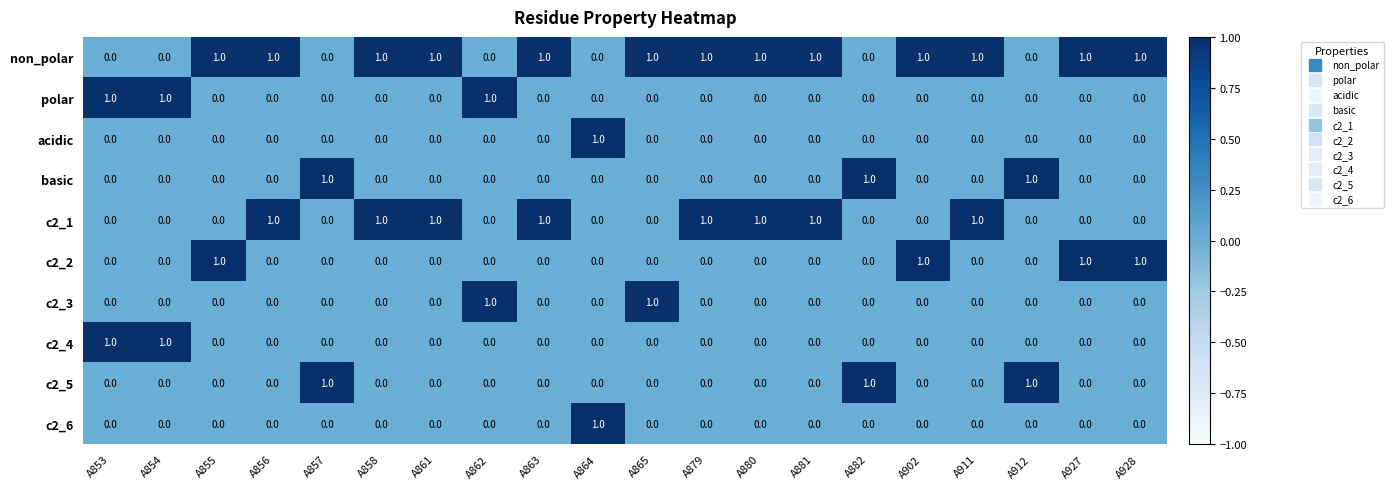

Is it true that c2_6 equals 0 at A912?

True